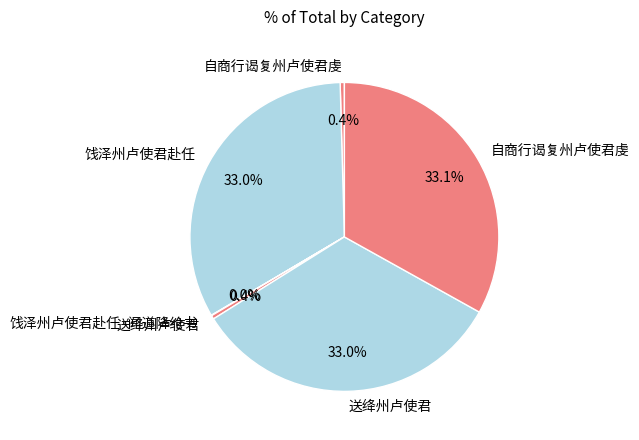

Rank the categories by value from lowest to highest.

饯泽州卢使君赴任·闻道降纶书, 送绛州卢使君, 自商行谒复州卢使君虔, 送绛州卢使君, 饯泽州卢使君赴任, 自商行谒复州卢使君虔